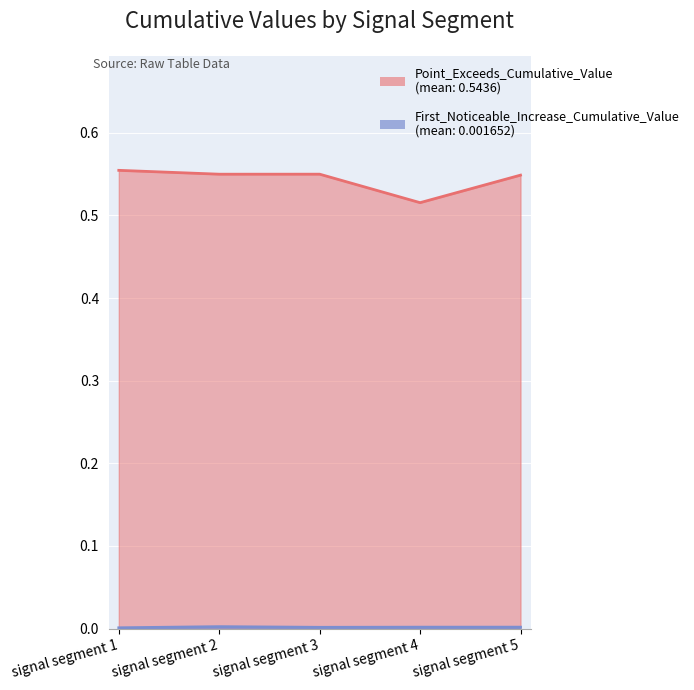

Which series has the largest range (max minus min)?

Point_Exceeds_Cumulative_Value